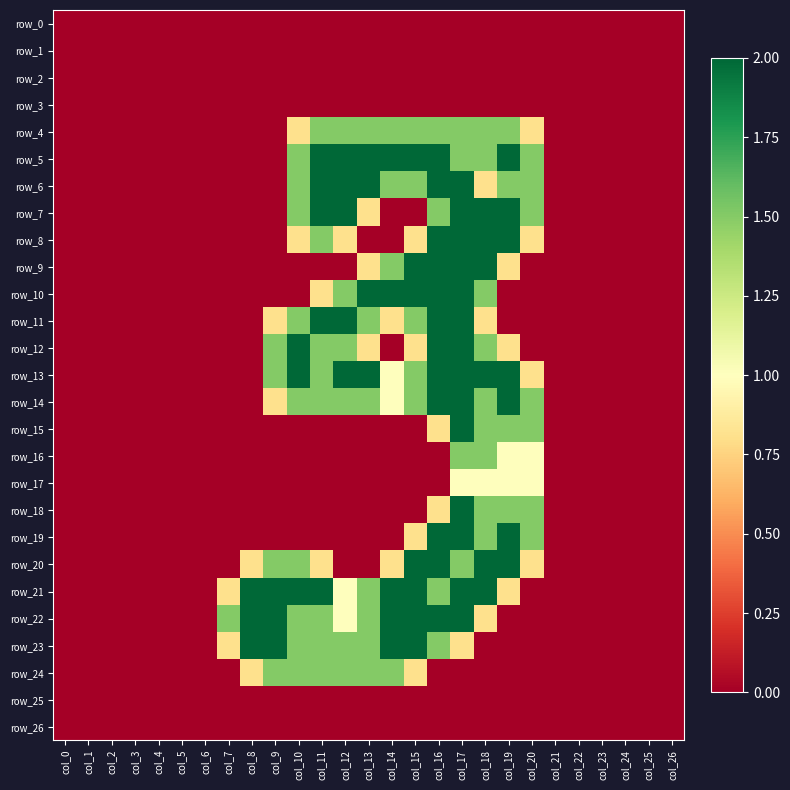

What is the total value across all series at col_12?

21.8